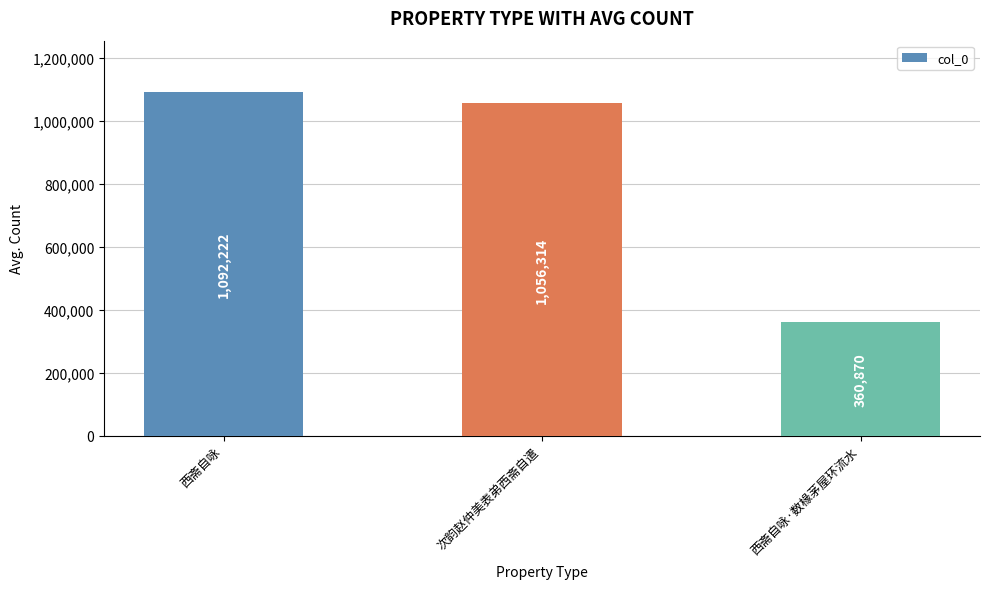

How many data points are less than 1056314?

1